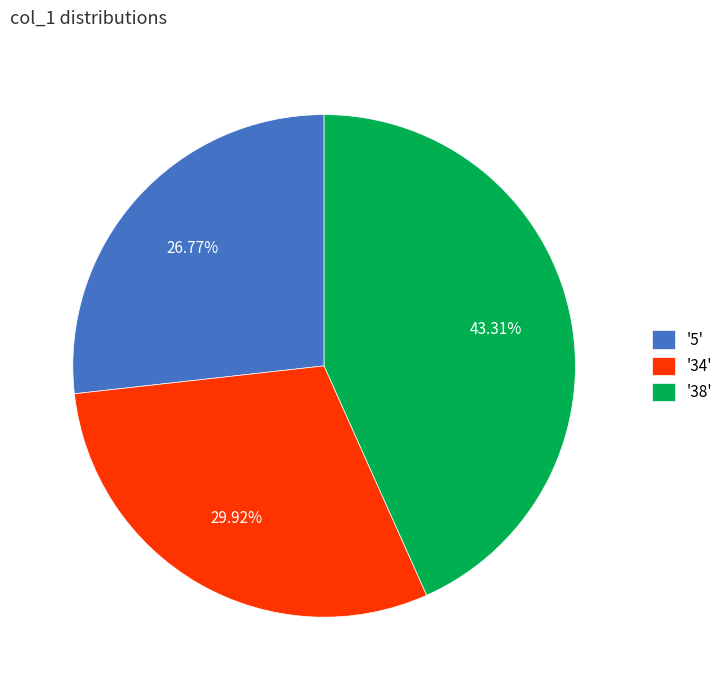

Is '5' the majority of the pie?

No